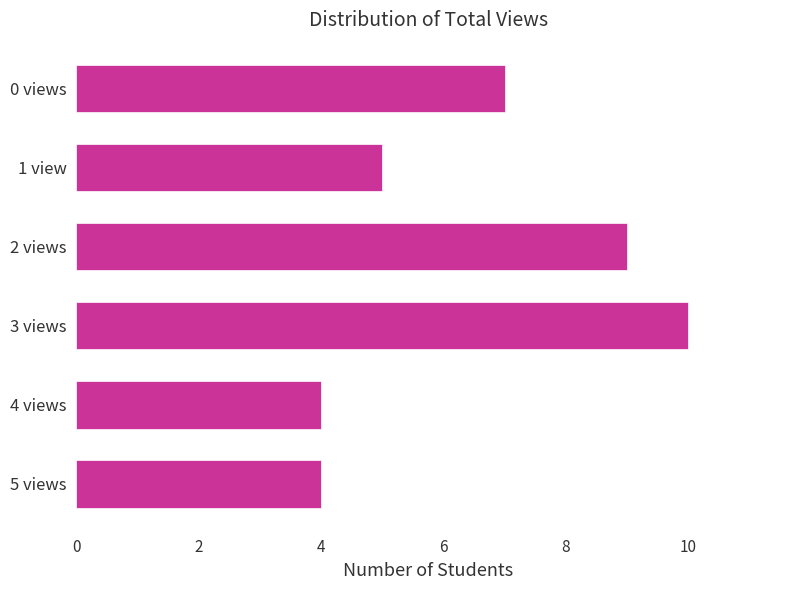

Is it true that the value at 1 view is 8?

False